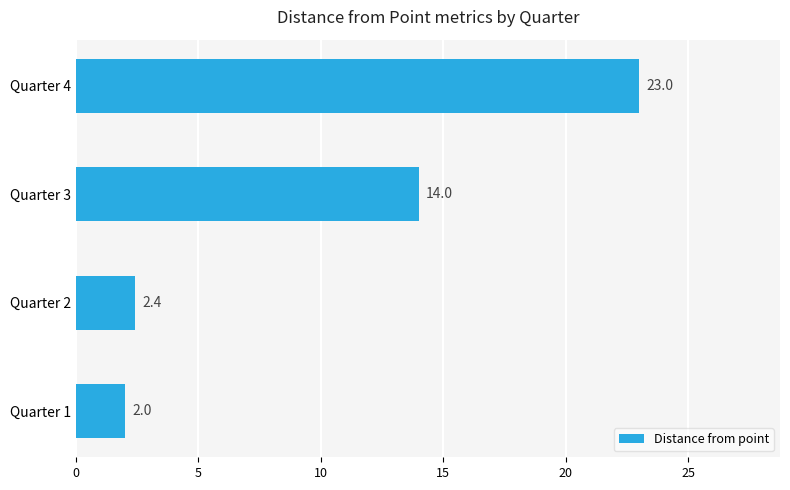

Where is the data nearest to the value 12?

Quarter 3